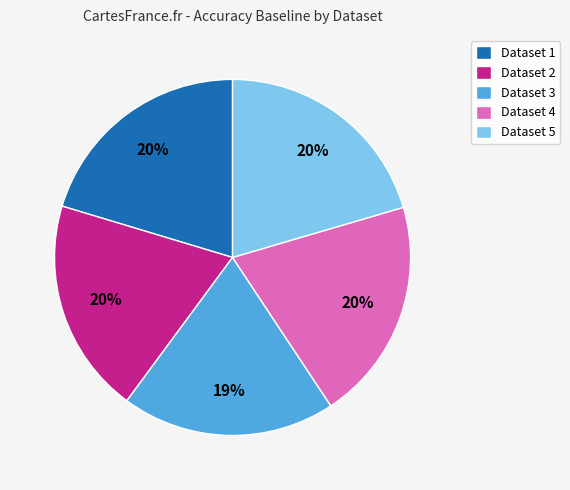

Is there any slice that represents more than half of the pie?

No